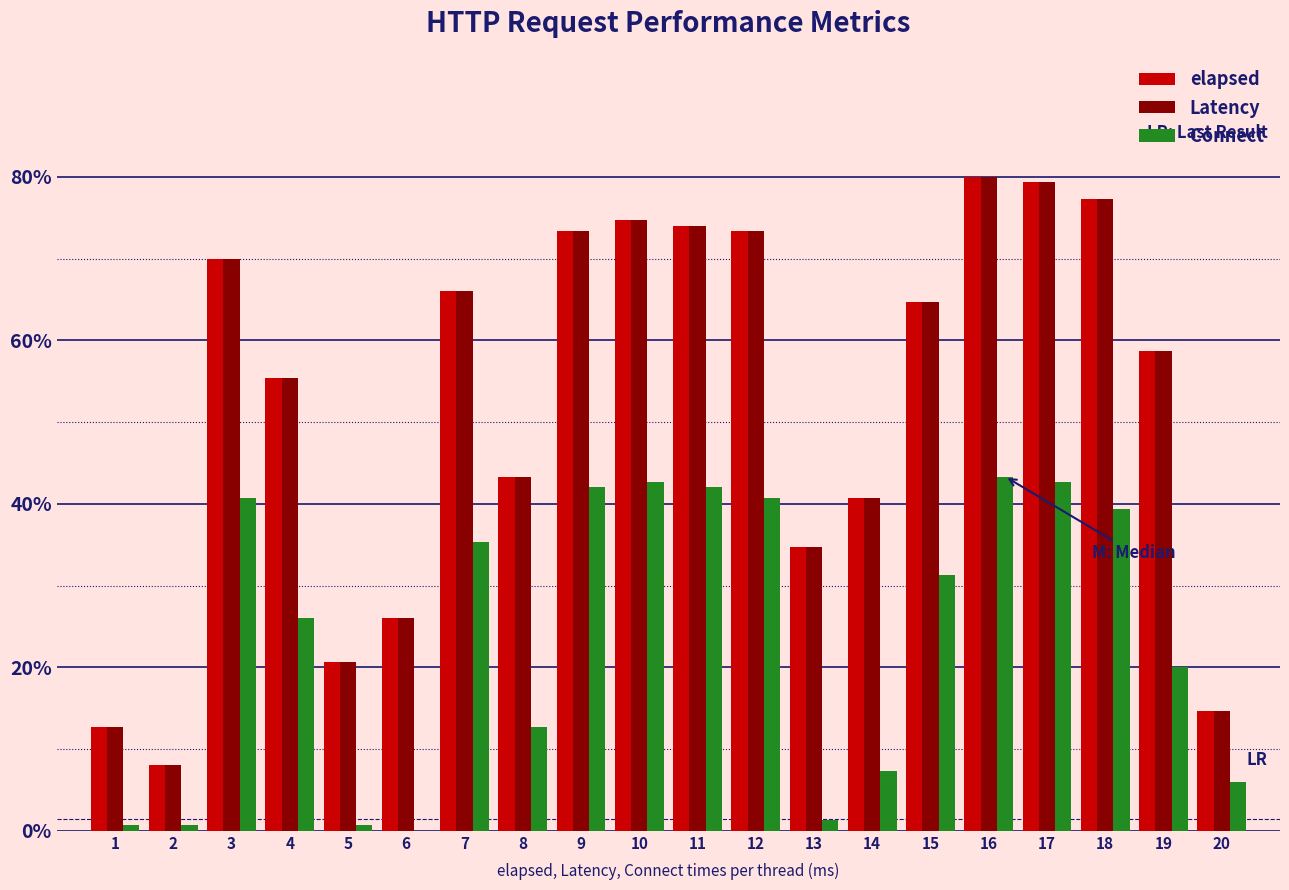

How many distinct data groups are displayed?

3